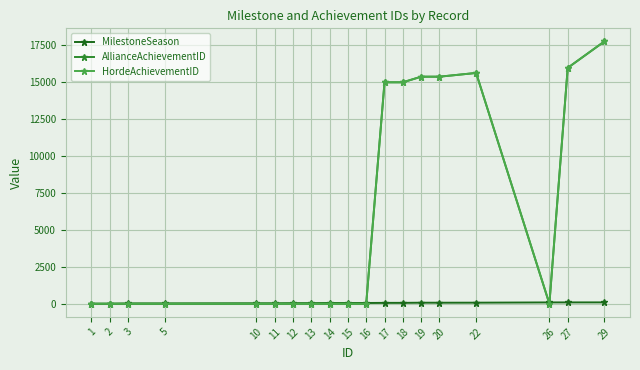

At which category is the sum across all series the highest?

29